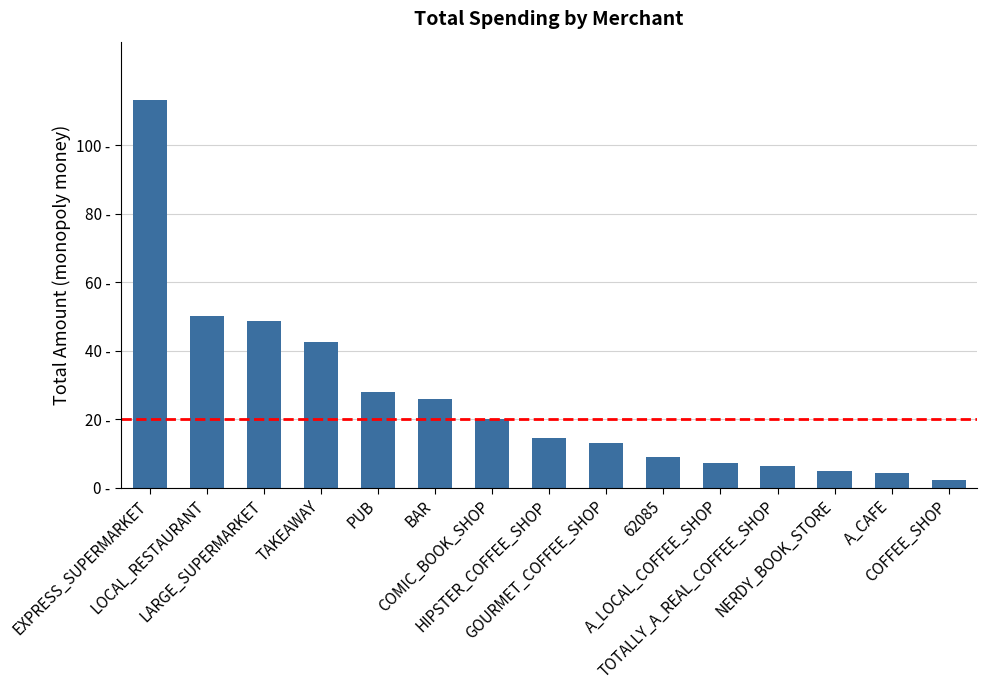

What is the label of the 7th bar from the right?

GOURMET_COFFEE_SHOP